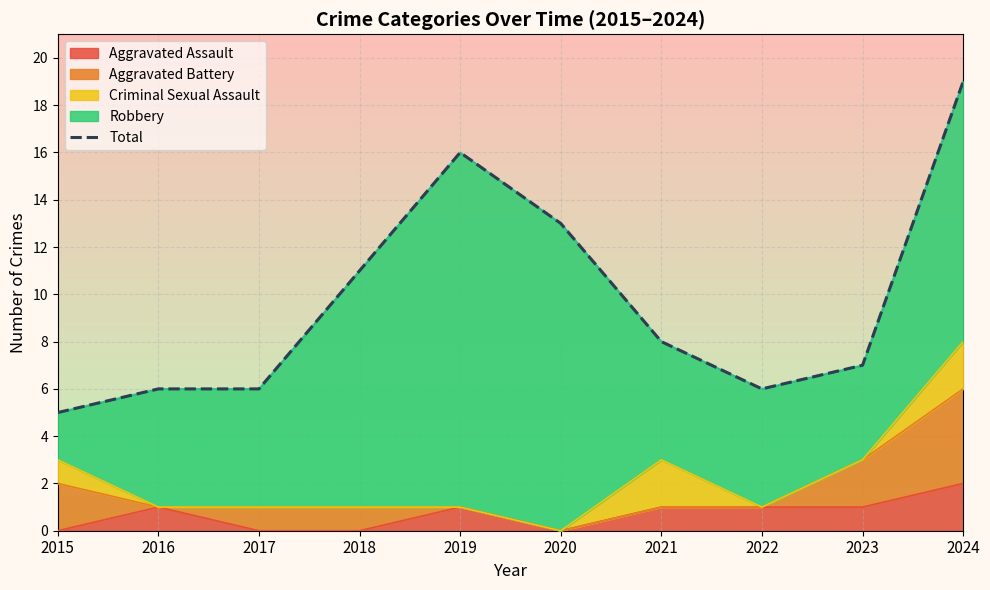

Is it true that the value at 2018 is 11?

True